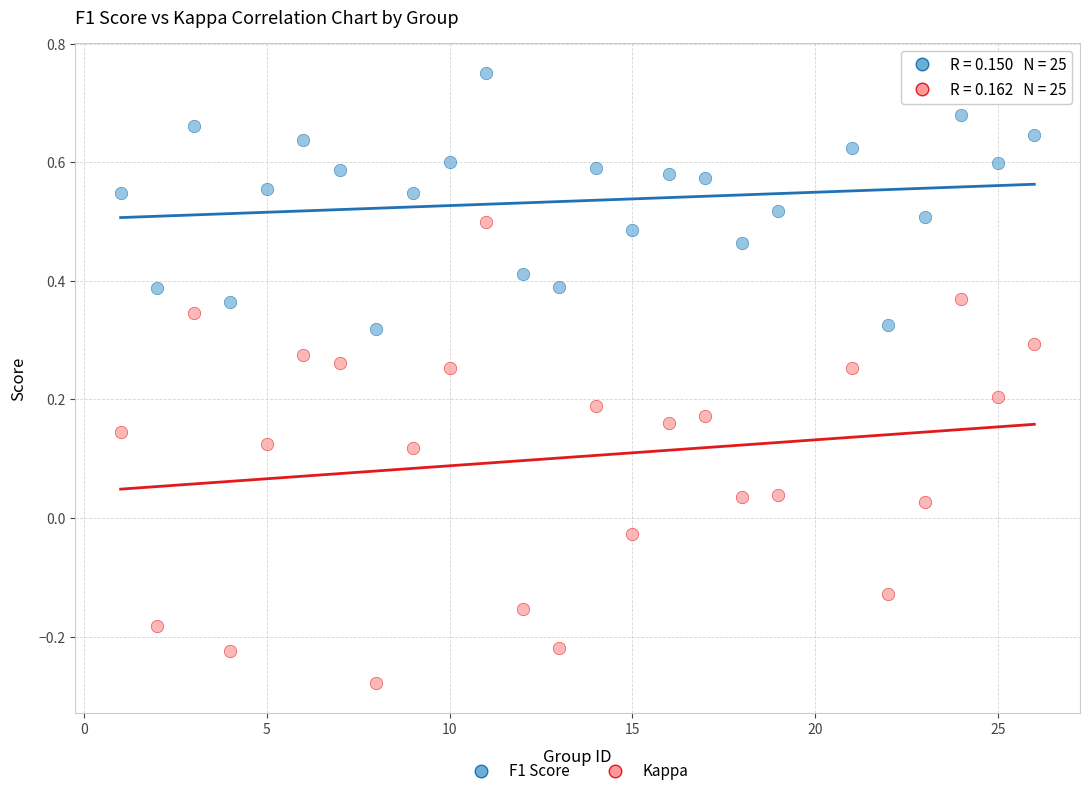

Which series has the largest Y range (max minus min)?

Kappa